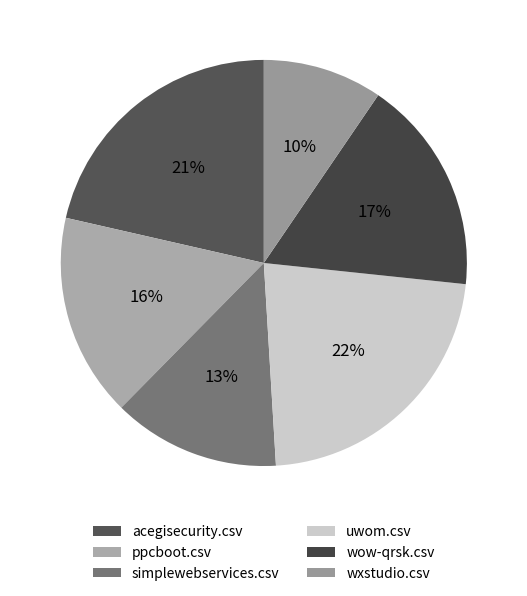

How many slices are in this pie chart?

6